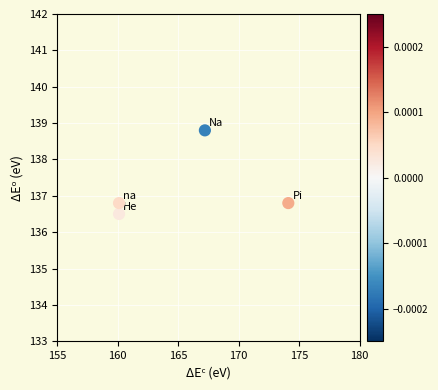

What is the average Y value?

137.2